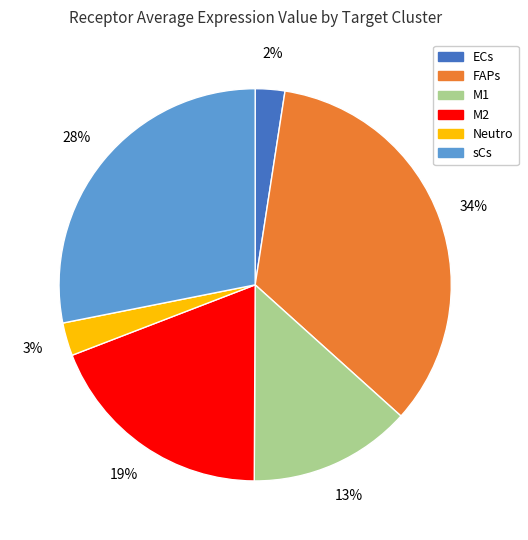

What is the largest slice in the pie chart?

FAPs